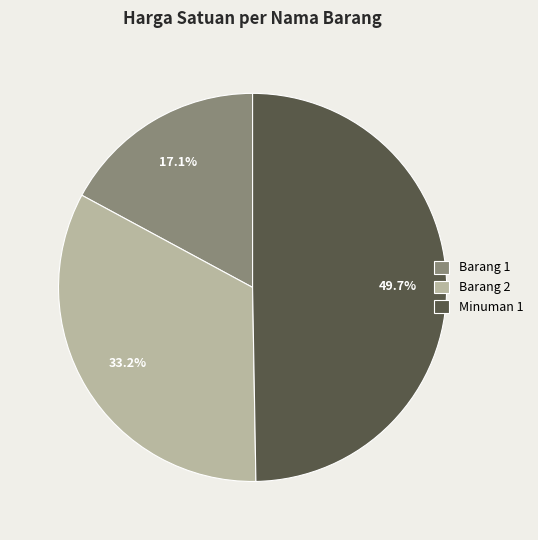

Does Barang 2 represent more than half of the total?

No